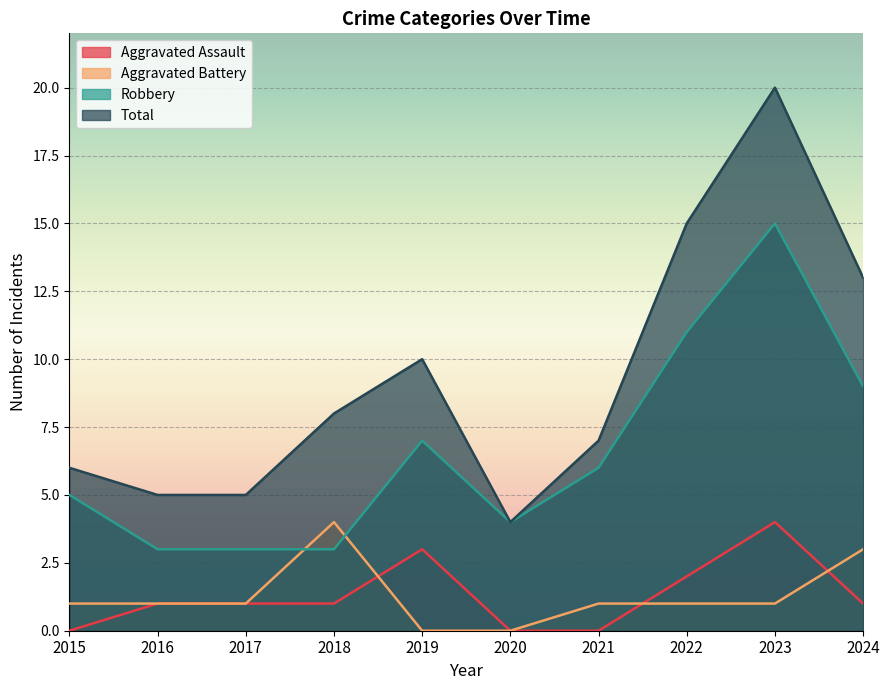

Reading left to right, transcribe all the data shown in this chart.

Aggravated Assault: 0	1	1	1	3	0	0	2	4	1
Aggravated Battery: 1	1	1	4	0	0	1	1	1	3
Robbery: 5	3	3	3	7	4	6	11	15	9
Total: 6	5	5	8	10	4	7	15	20	13